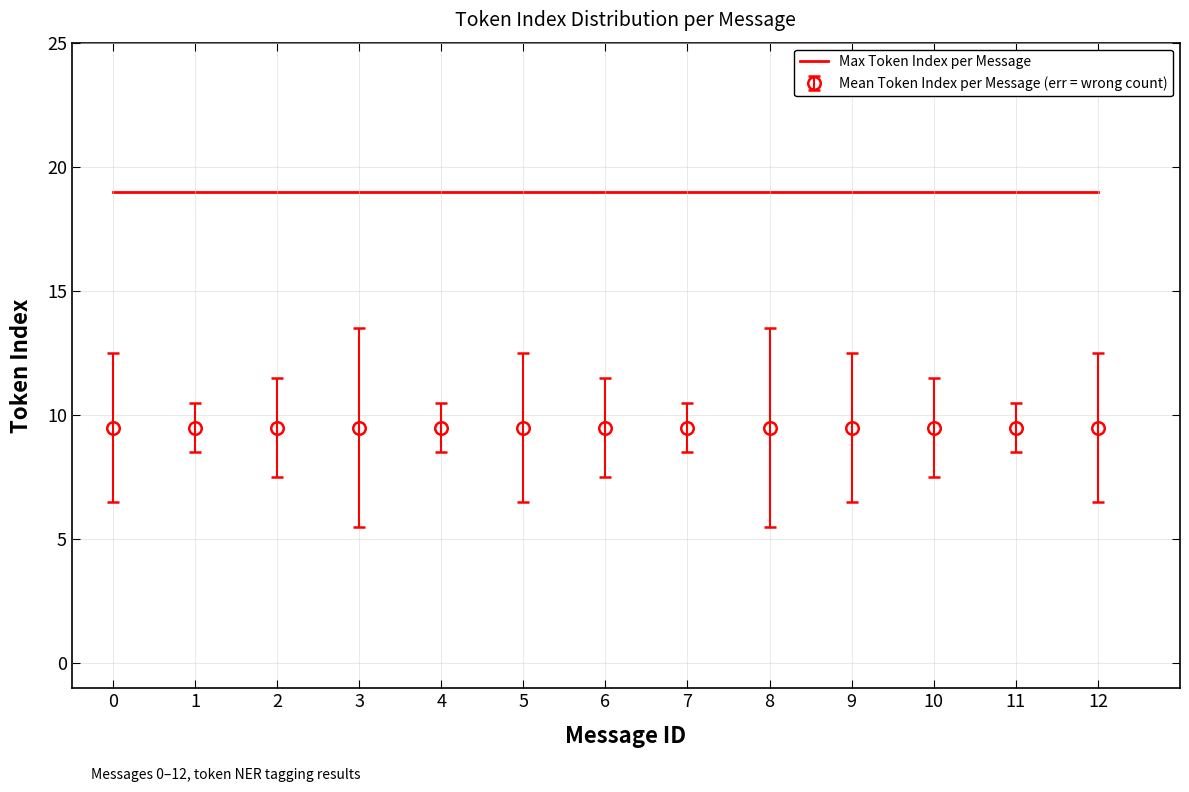

What is the difference between the highest and lowest values at 4?

9.5